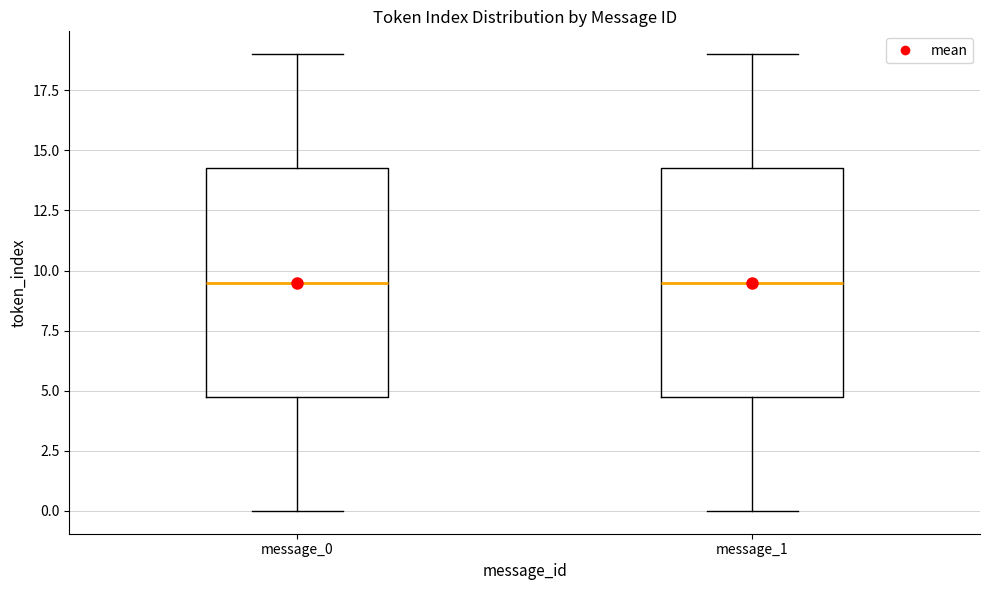

Reading left to right, transcribe this box plot: for each box, give where its median line is, the range the box spans, and where its two whiskers end, as read against the y-axis. The values are not printed on the chart, so give them approximately, as read against the axis.

message_0: median 9.5, box 5.0 to 14.5, whiskers 0.0 to 19.0
message_1: median 9.5, box 5.0 to 14.5, whiskers 0.0 to 19.0